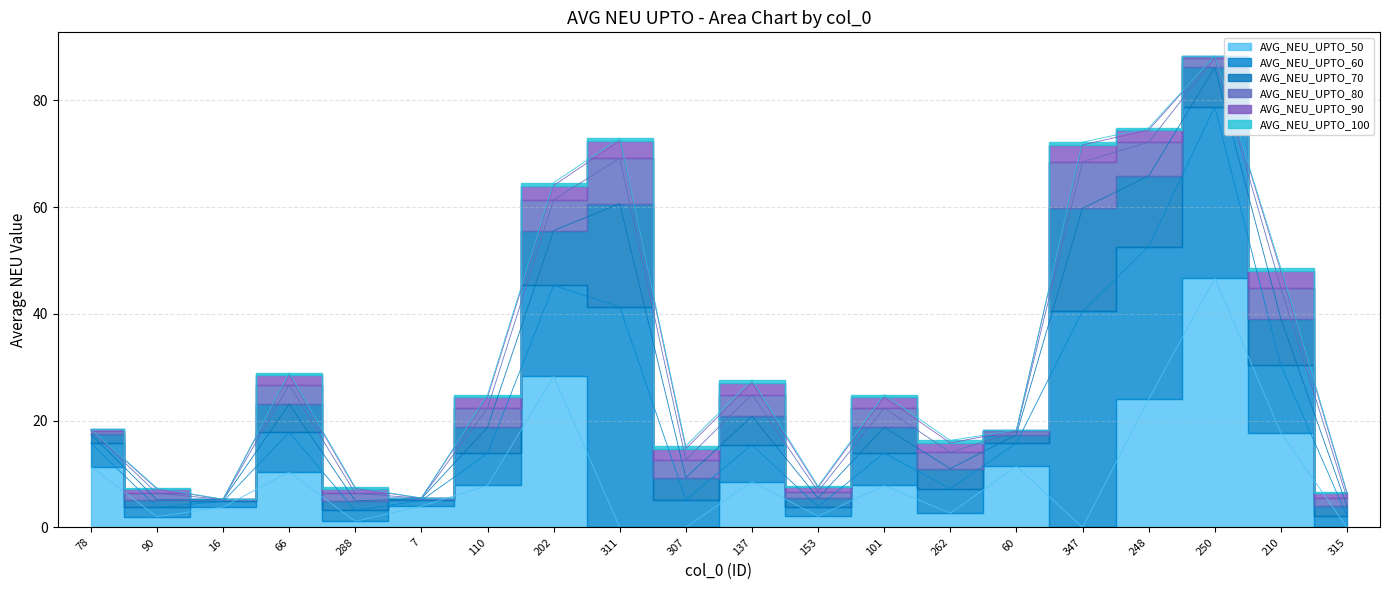

Which has a higher value, 60 or 78?

60